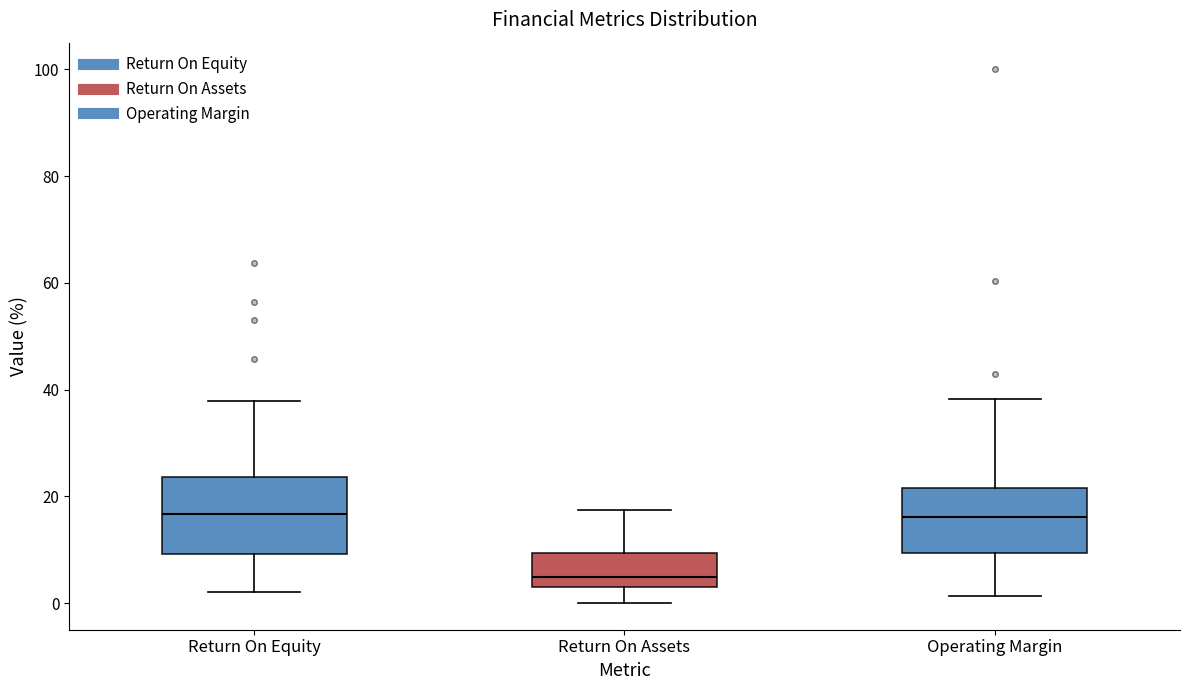

Where is the upper edge of the box for Operating Margin on the y-axis? The values are not printed on the chart, so give them approximately, as read against the axis.

22